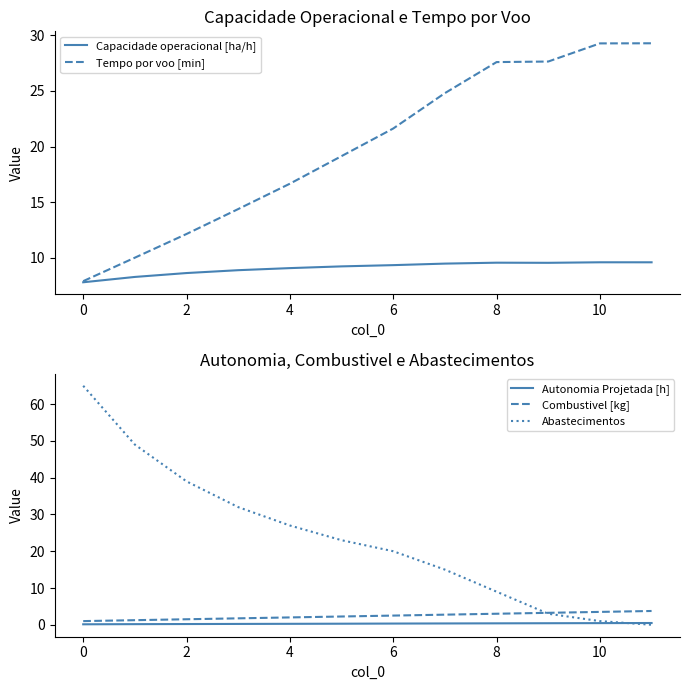

True or false: Combustivel [kg] and Capacidade operacional [ha/h] cross at least once.

False